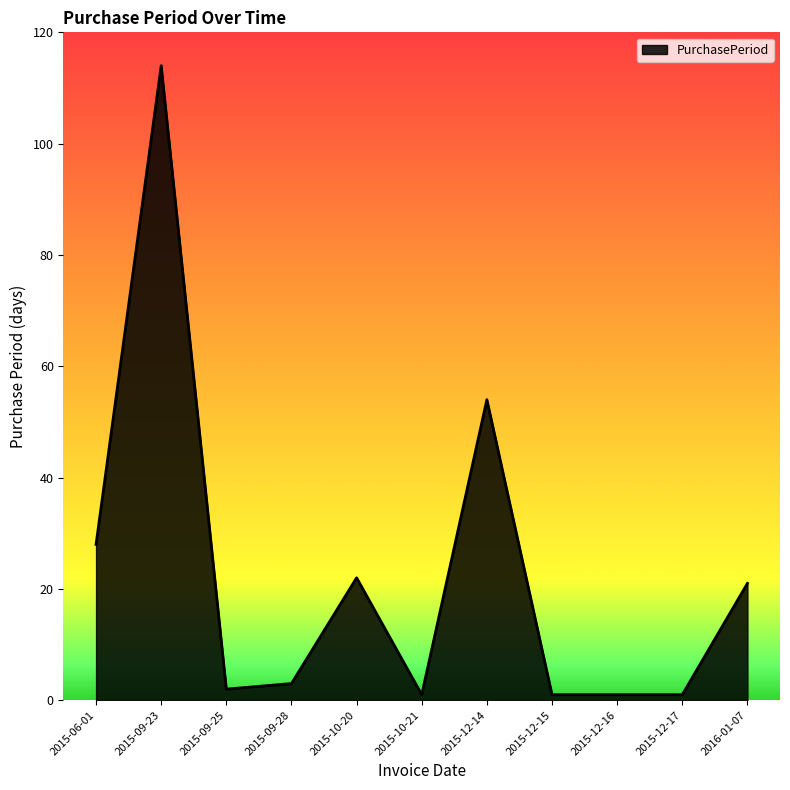

Does the chart display data point markers on the line(s)?

No